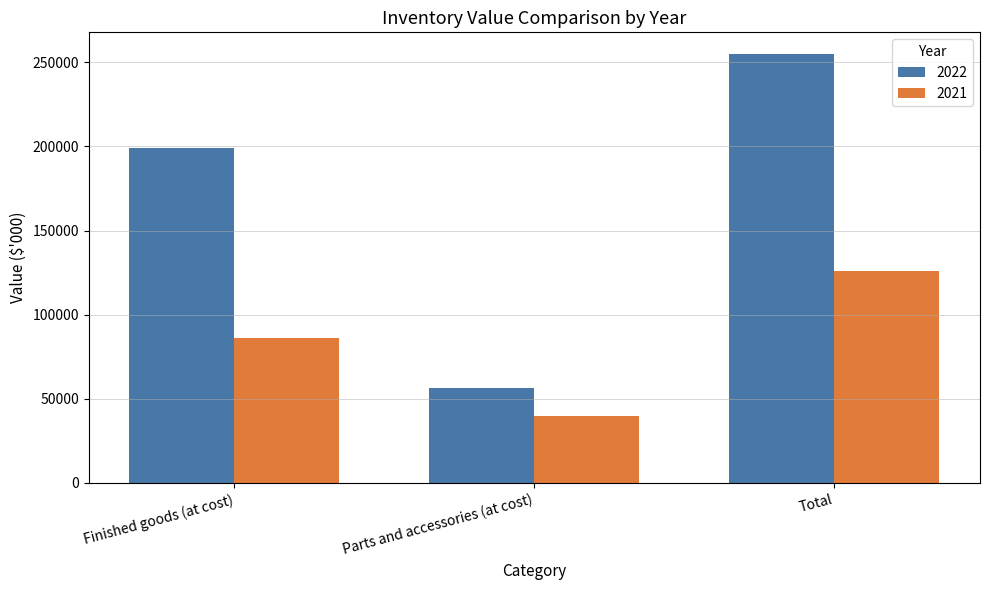

Reading left to right, extract all data points from this chart.

2022: Finished goods (at cost)=198827	Parts and accessories (at cost)=56201	Total=255028
2021: Finished goods (at cost)=86377	Parts and accessories (at cost)=39734	Total=126111